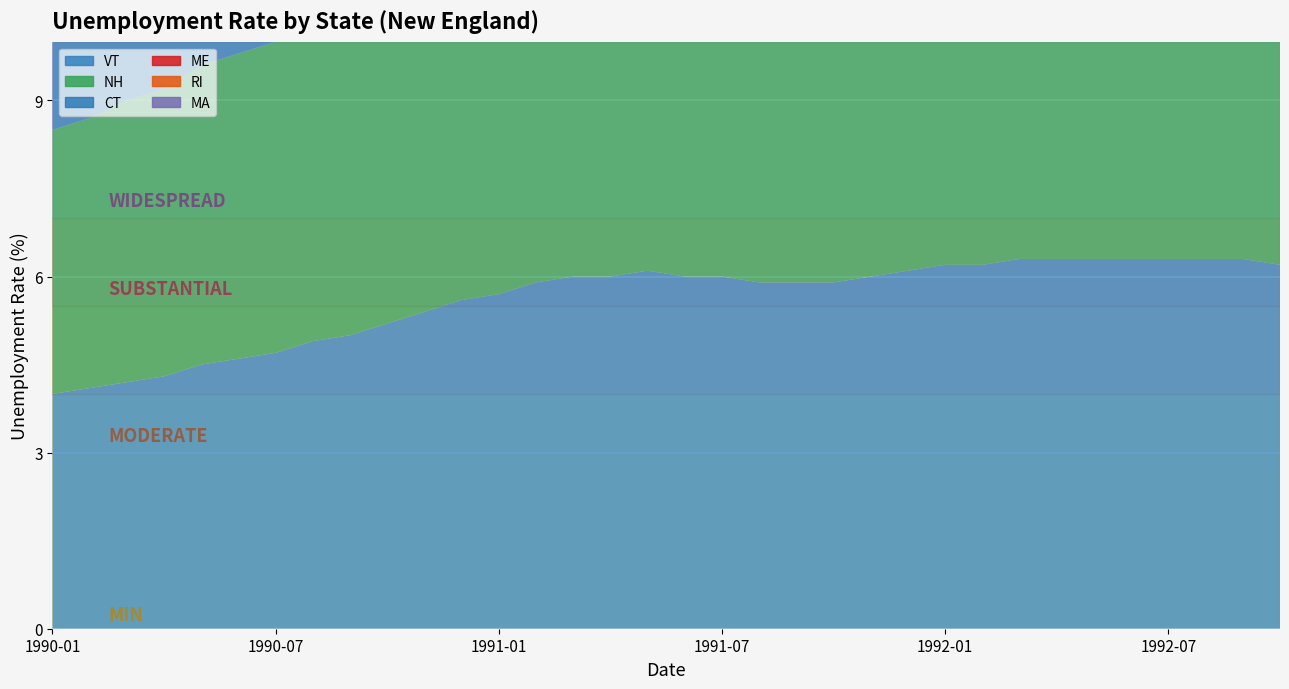

Reading left to right, what are all the values shown in this chart?

CT: 4.3	4.4	4.5	4.6	4.7	4.8	4.9	5.1	5.2	5.4	5.6	5.7	5.9	6.0	6.2	6.3	6.4	6.6	6.7	6.7	6.8	6.9	7.0	7.1	7.2	7.3	7.3	7.4	7.4	7.4	7.4	7.4	7.4	7.3
ME: 4.5	4.5	4.5	4.6	4.7	4.9	5.2	5.5	5.8	6.2	6.7	7.2	7.7	8.1	8.3	8.4	8.2	8.0	7.6	7.4	7.3	7.3	7.5	7.6	7.7	7.8	7.7	7.6	7.4	7.3	7.2	7.1	7.1	7.1
MA: 5.3	5.4	5.6	5.8	6.0	6.1	6.4	6.6	6.9	7.2	7.5	7.8	8.1	8.3	8.6	8.8	8.9	9.0	9.1	9.1	9.1	9.1	9.1	9.1	9.0	9.0	9.0	8.9	8.9	8.9	8.8	8.8	8.7	8.6
NH: 4.5	4.6	4.8	4.9	5.1	5.2	5.3	5.4	5.6	5.8	6.0	6.1	6.3	6.5	6.6	6.7	6.8	6.9	6.9	6.9	6.9	7.0	7.0	7.1	7.1	7.2	7.2	7.3	7.3	7.3	7.4	7.4	7.4	7.4
RI: 5.4	5.5	5.7	5.8	6.0	6.2	6.3	6.5	6.6	6.7	7.0	7.3	7.6	7.9	8.2	8.3	8.4	8.5	8.5	8.5	8.6	8.7	8.8	9.0	9.1	9.1	9.2	9.2	9.3	9.2	9.2	9.1	8.9	8.7
VT: 4.0	4.1	4.2	4.3	4.5	4.6	4.7	4.9	5.0	5.2	5.4	5.6	5.7	5.9	6.0	6.0	6.1	6.0	6.0	5.9	5.9	5.9	6.0	6.1	6.2	6.2	6.3	6.3	6.3	6.3	6.3	6.3	6.3	6.2